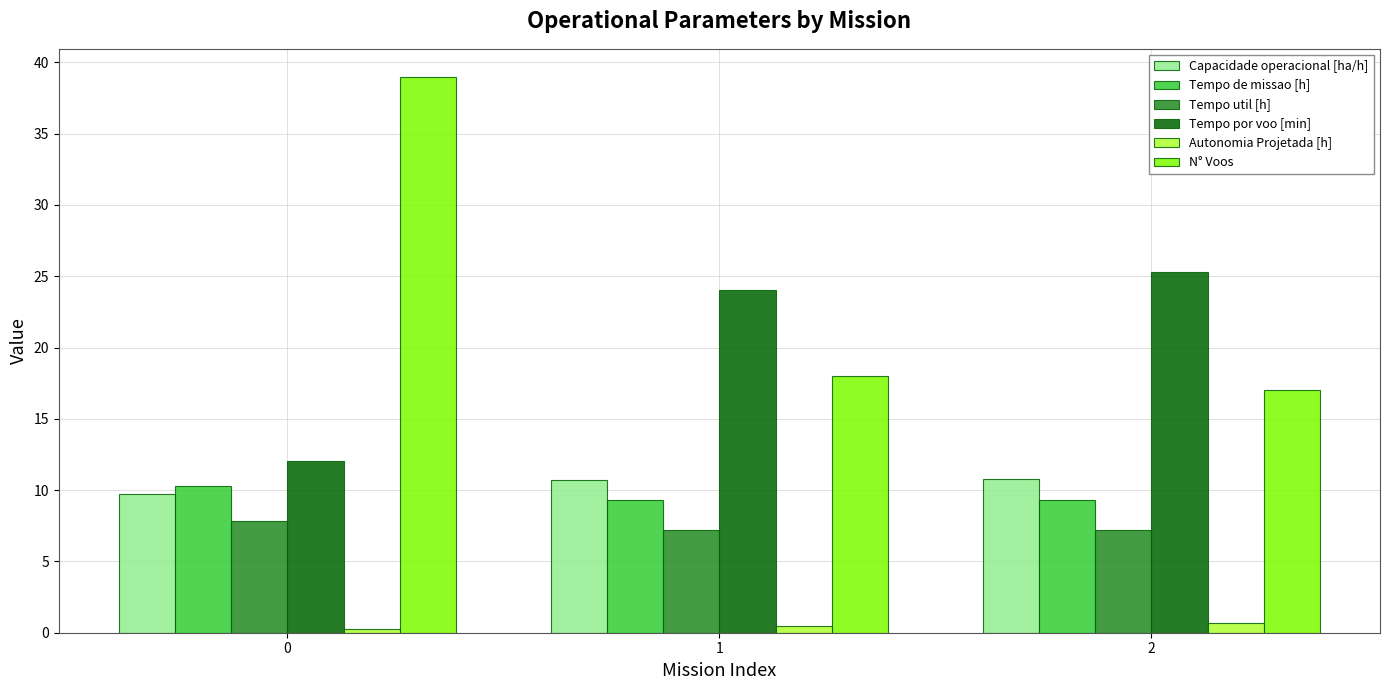

What are all the series names shown in the legend?

Capacidade operacional [ha/h], Tempo de missao [h], Tempo util [h], Tempo por voo [min], Autonomia Projetada [h], N° Voos